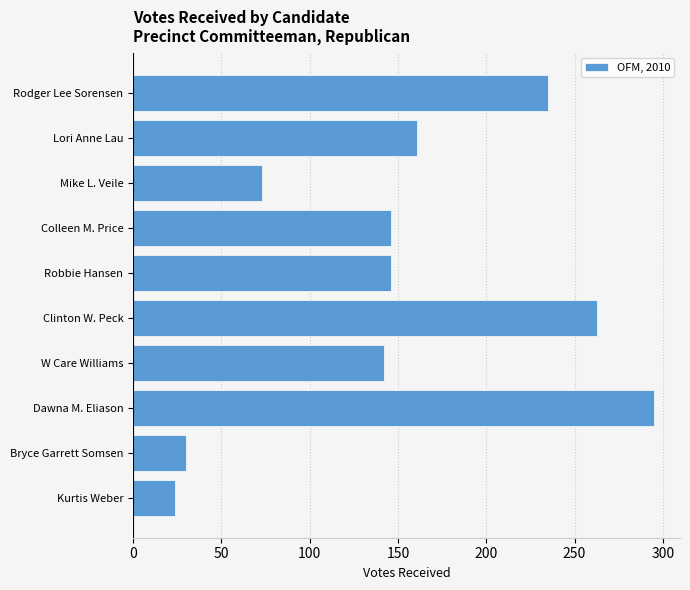

Reading top to bottom, list all the values displayed in this chart.

Rodger Lee Sorensen=235	Lori Anne Lau=161	Mike L. Veile=73	Colleen M. Price=146	Robbie Hansen=146	Clinton W. Peck=263	W Care Williams=142	Dawna M. Eliason=295	Bryce Garrett Somsen=30	Kurtis Weber=24